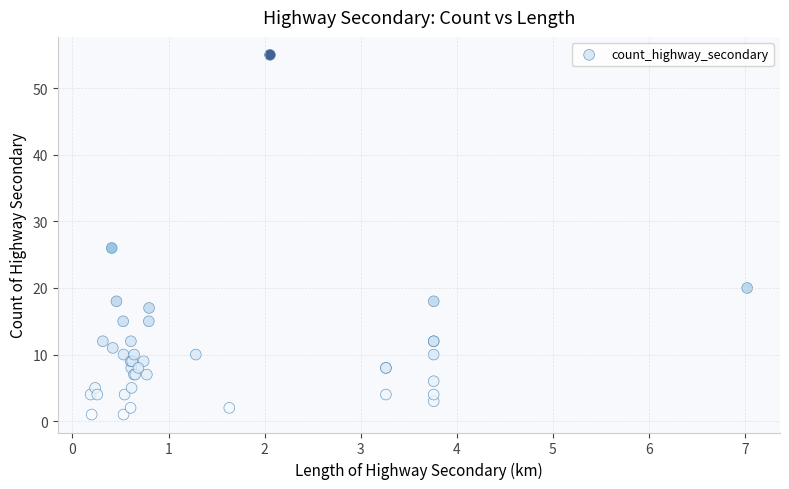

What Y value in the scatter plot is closest to 28?

26